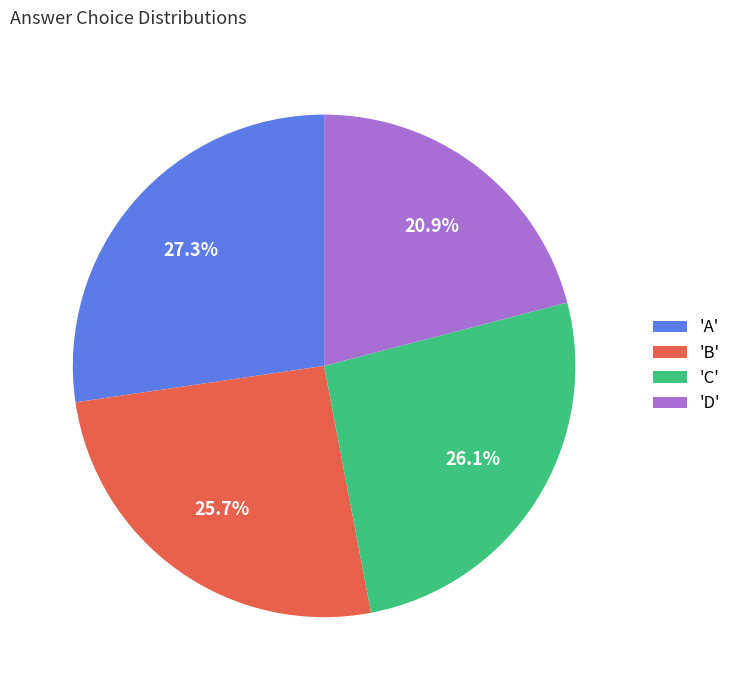

Is there any slice that represents more than half of the pie?

No